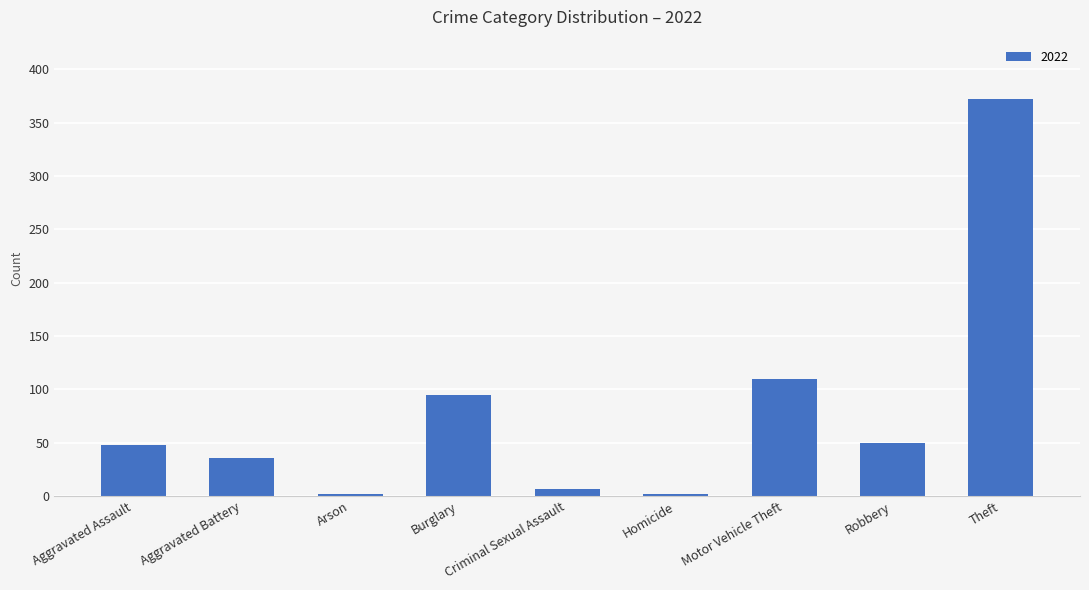

Where is the data nearest to the value 187?

Motor Vehicle Theft